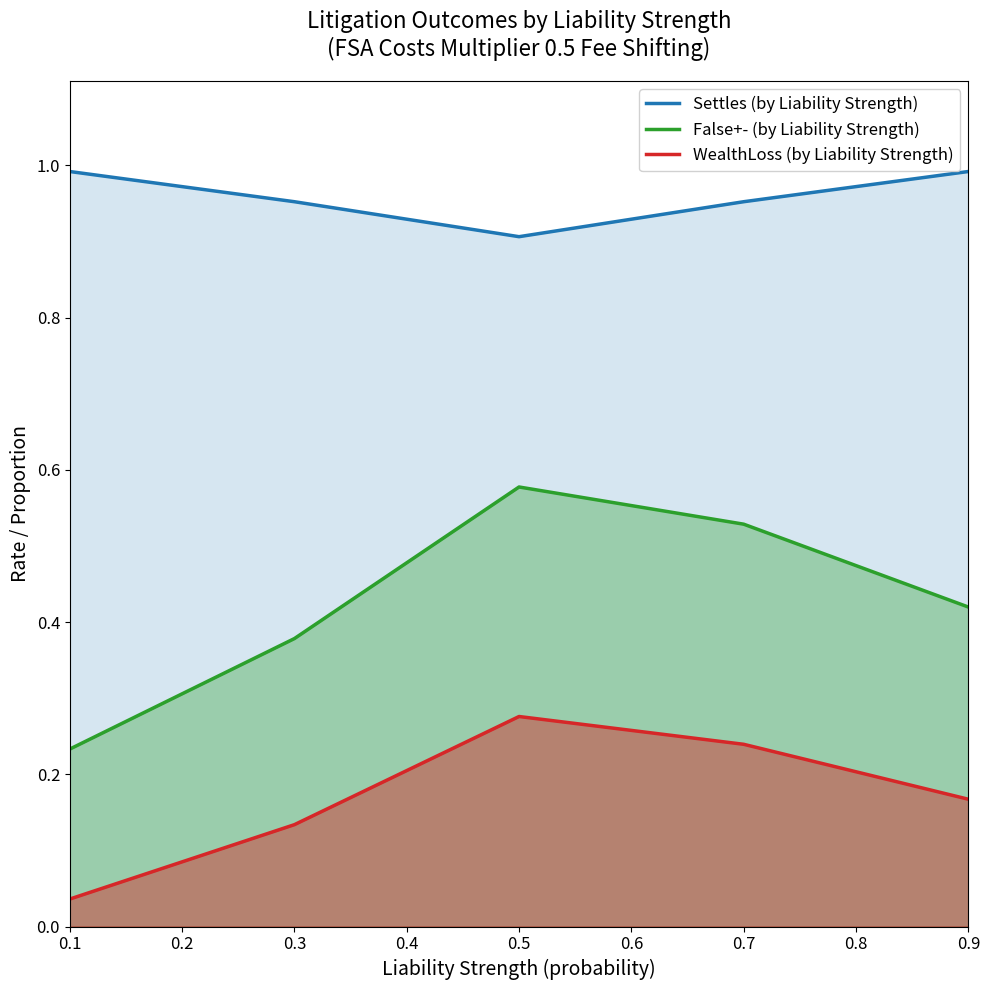

True or false: WealthLoss (by Liability Strength) and Settles (by Liability Strength) cross at least once.

False